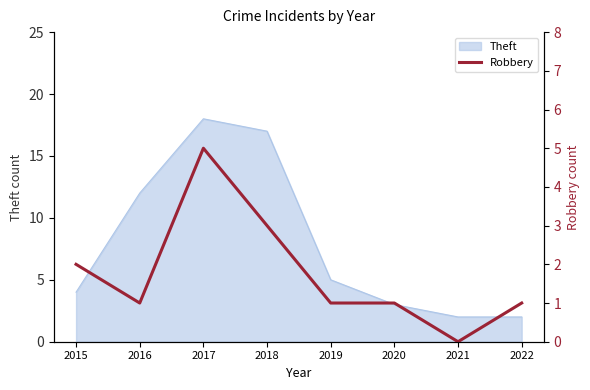

Where is Theft nearest to the value 10?

2016